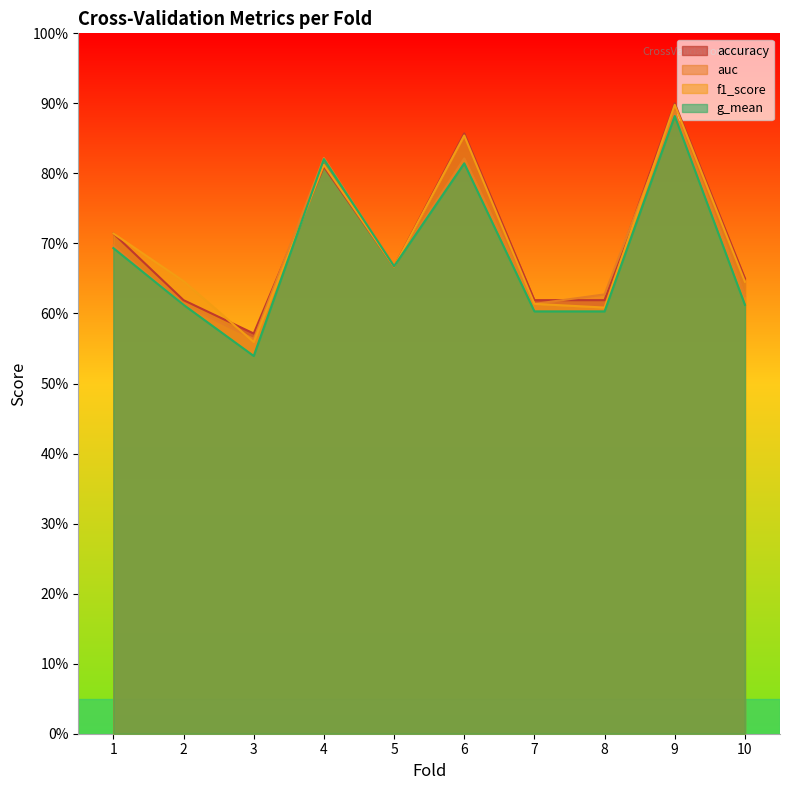

Count the accuracy values in the range 0 to 1.

10